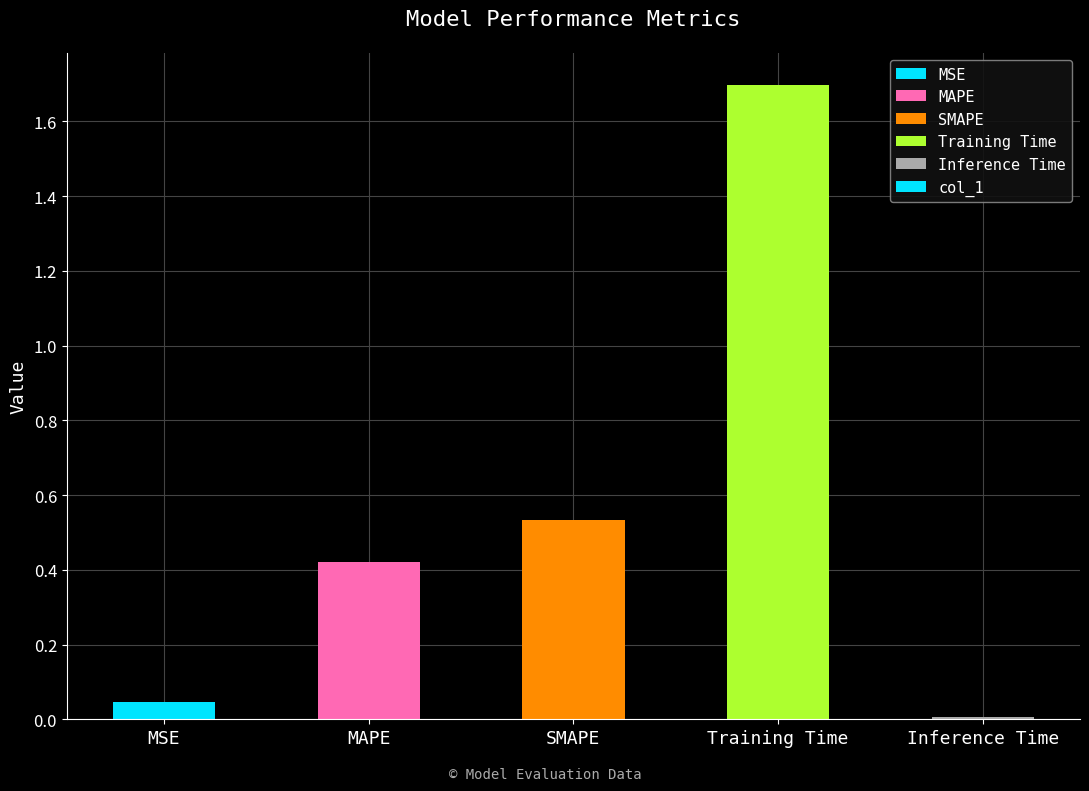

What is the difference between the maximum and minimum values?

1.7